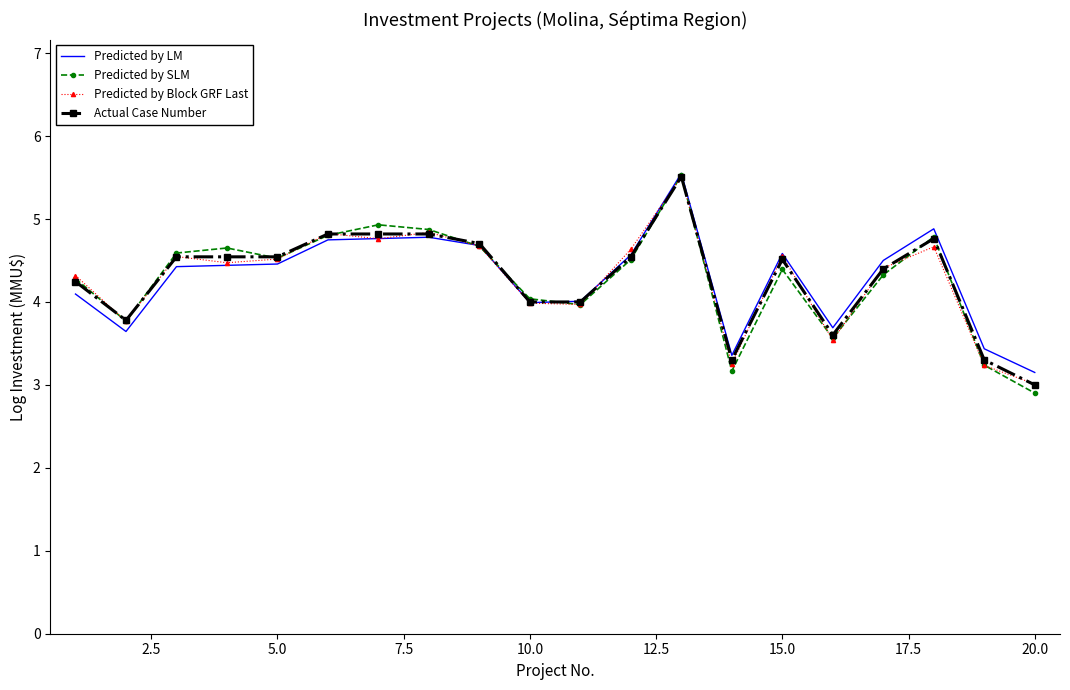

What is the minimum value shown in the chart?

2.9